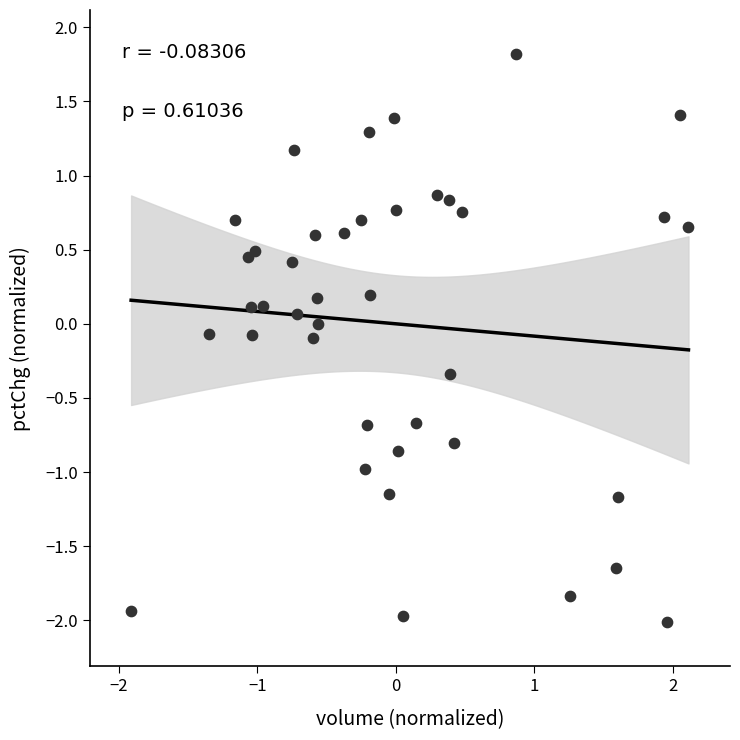

What is the range of X values (max minus min)?

4.0